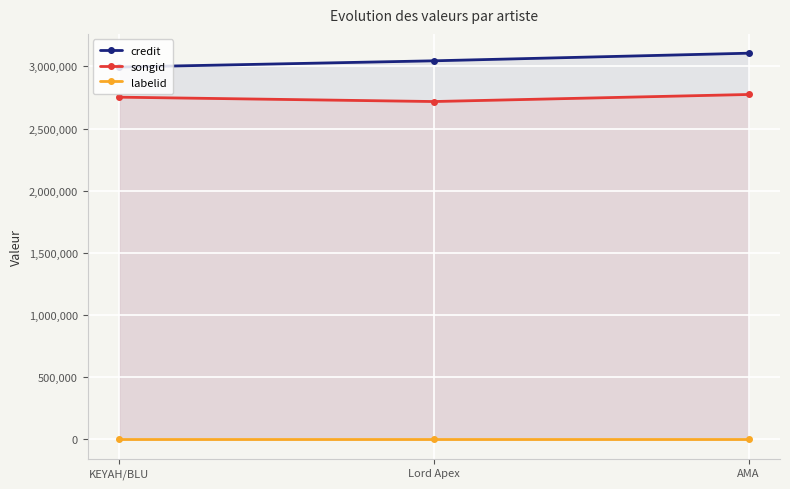

What are all the series names shown in the legend?

credit, songid, labelid